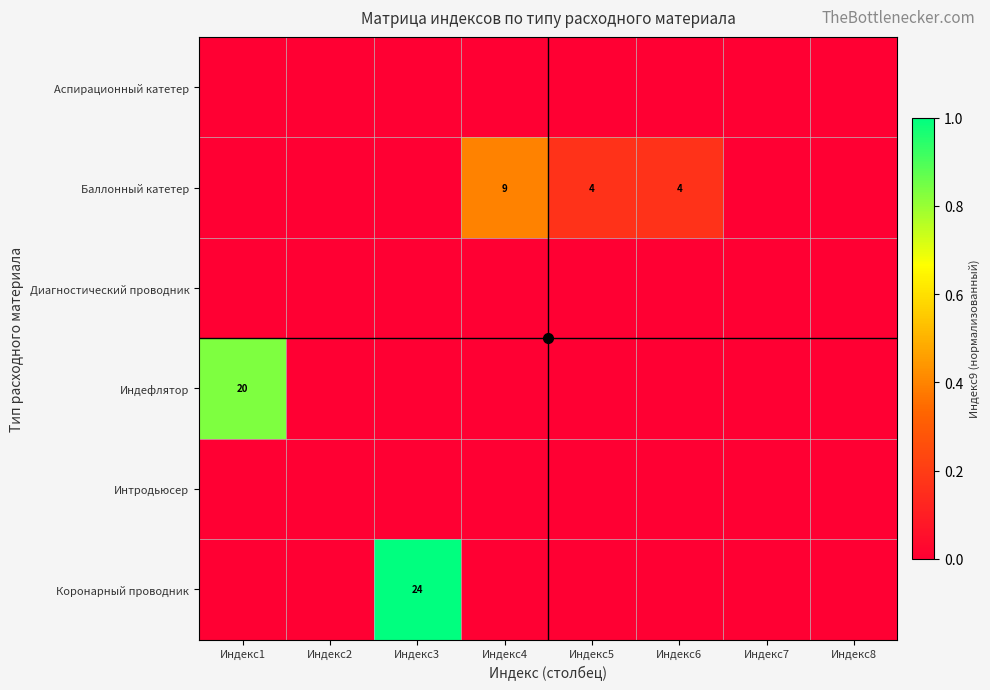

Which series has the largest total across all categories?

Коронарный проводник